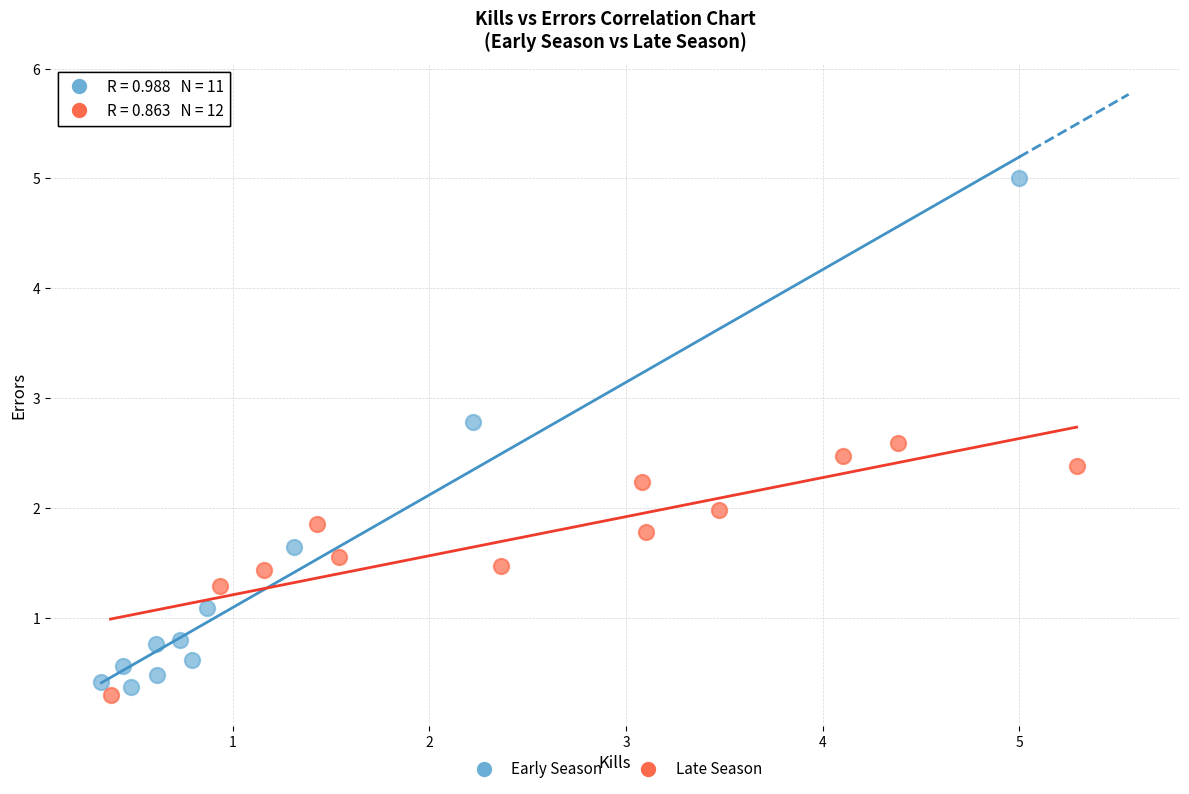

What are all the series names shown in the legend?

Early Season, Late Season